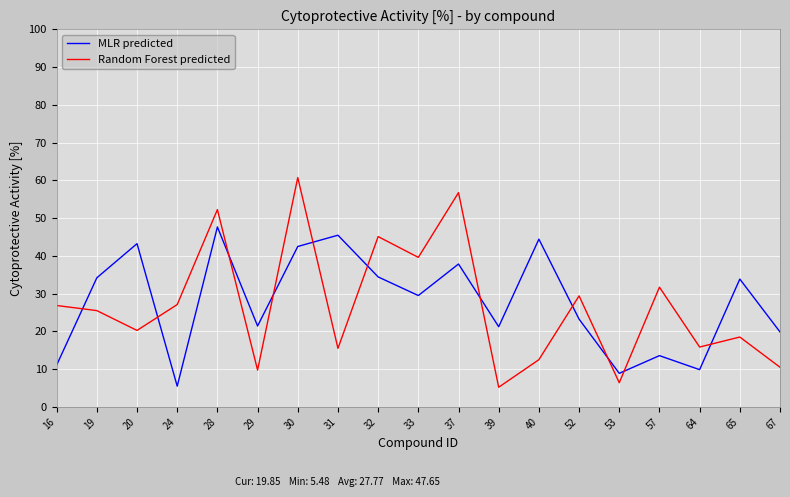

Is the value of Random Forest predicted at 53 greater than the value of MLR predicted at 37?

No